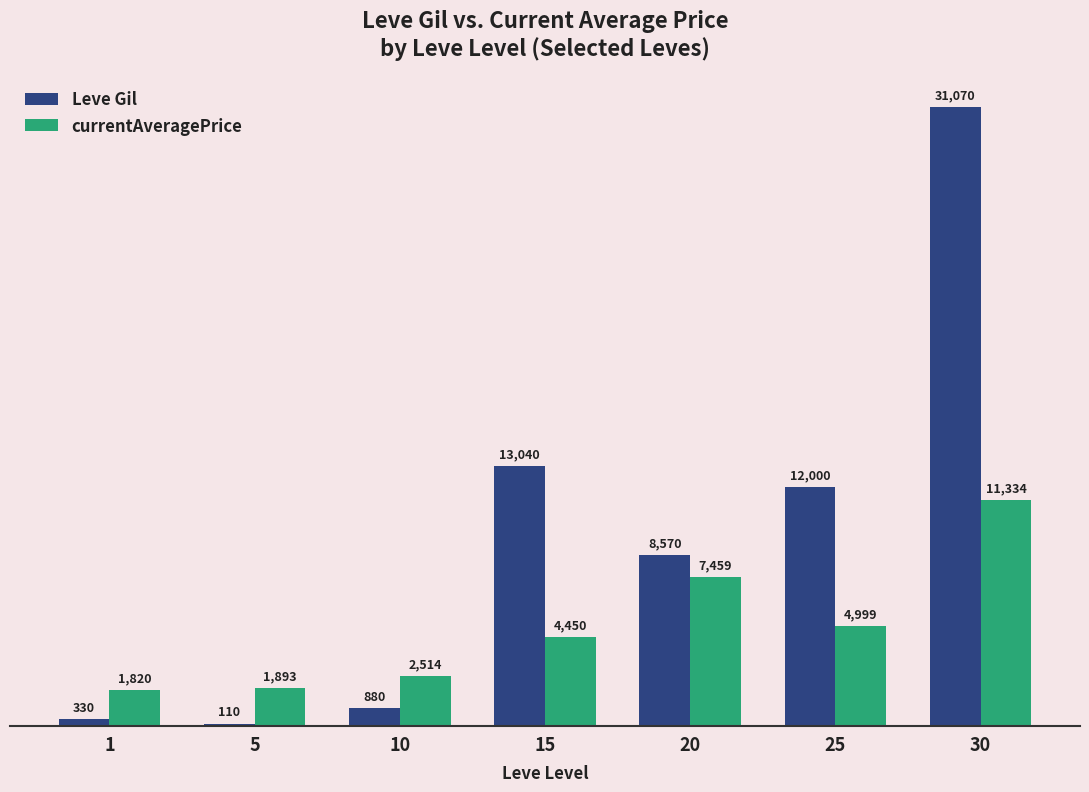

What is the difference between the currentAveragePrice values at 1 and 30?

9514